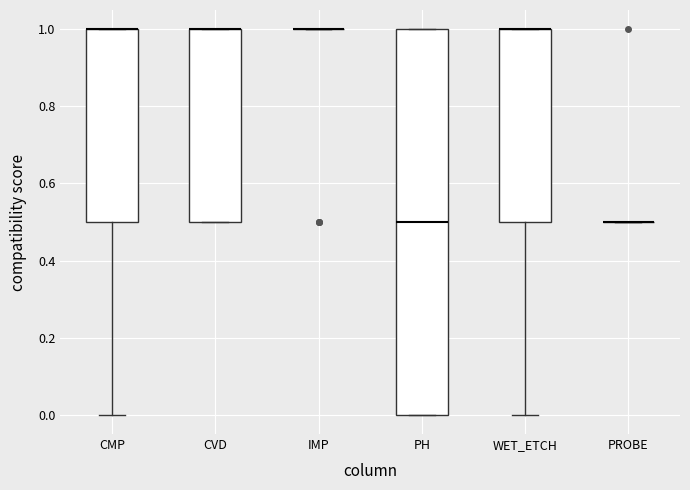

Reading left to right, transcribe this box plot: for each box, give where its median line is, the range the box spans, and where its two whiskers end, as read against the y-axis. The values are not printed on the chart, so give them approximately, as read against the axis.

CMP: median 1.0 (drawn on the box's upper edge), box 0.5 to 1.0, whiskers 0.0 to 1.0
CVD: median 1.0 (drawn on the box's upper edge), box 0.5 to 1.0, whiskers 0.5 to 1.0
IMP: box collapsed to a line at 1.0, whiskers 1.0 to 1.0
PH: median 0.5, box 0.0 to 1.0, whiskers 0.0 to 1.0
WET_ETCH: median 1.0 (drawn on the box's upper edge), box 0.5 to 1.0, whiskers 0.0 to 1.0
PROBE: box collapsed to a line at 0.5, whiskers 0.5 to 0.5